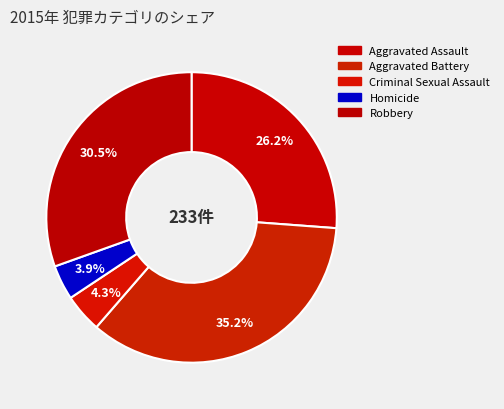

What is the total percentage of Homicide and Criminal Sexual Assault?

8.2%